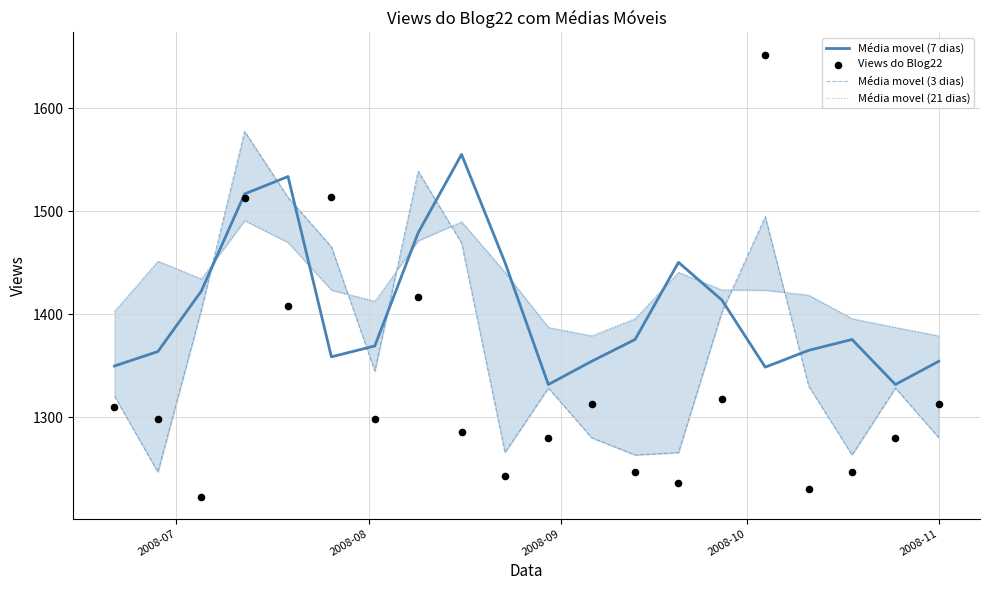

Which series has the largest total across all categories?

Média movel (21 dias)